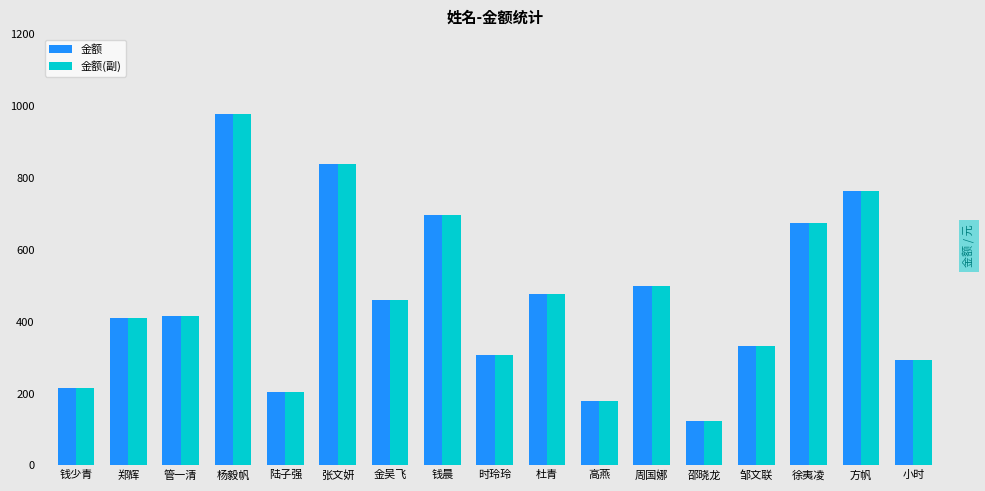

How many data points in 金额(副) are less than 417?

8